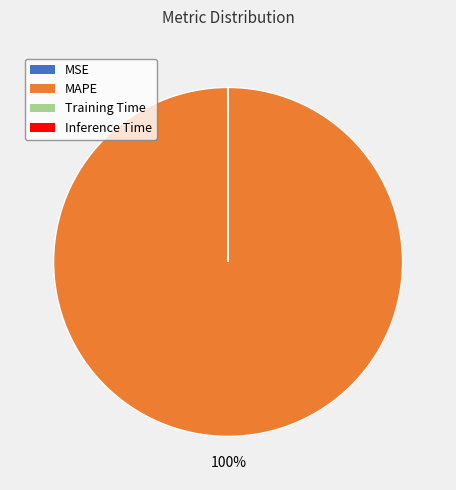

What is the largest slice in the pie chart?

MAPE